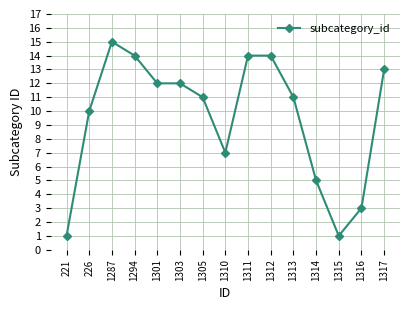

Where is the first local maximum?

1287